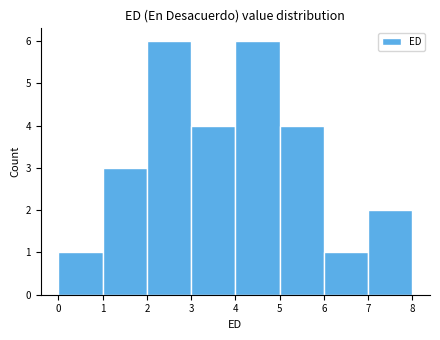

Reading left to right, transcribe this chart: for each bar, give the range it covers on the x-axis and its height. The values are not printed on the chart, so give them approximately, as read against the axis.

0 to 1: 1
1 to 2: 3
2 to 3: 6
3 to 4: 4
4 to 5: 6
5 to 6: 4
6 to 7: 1
7 to 8: 2